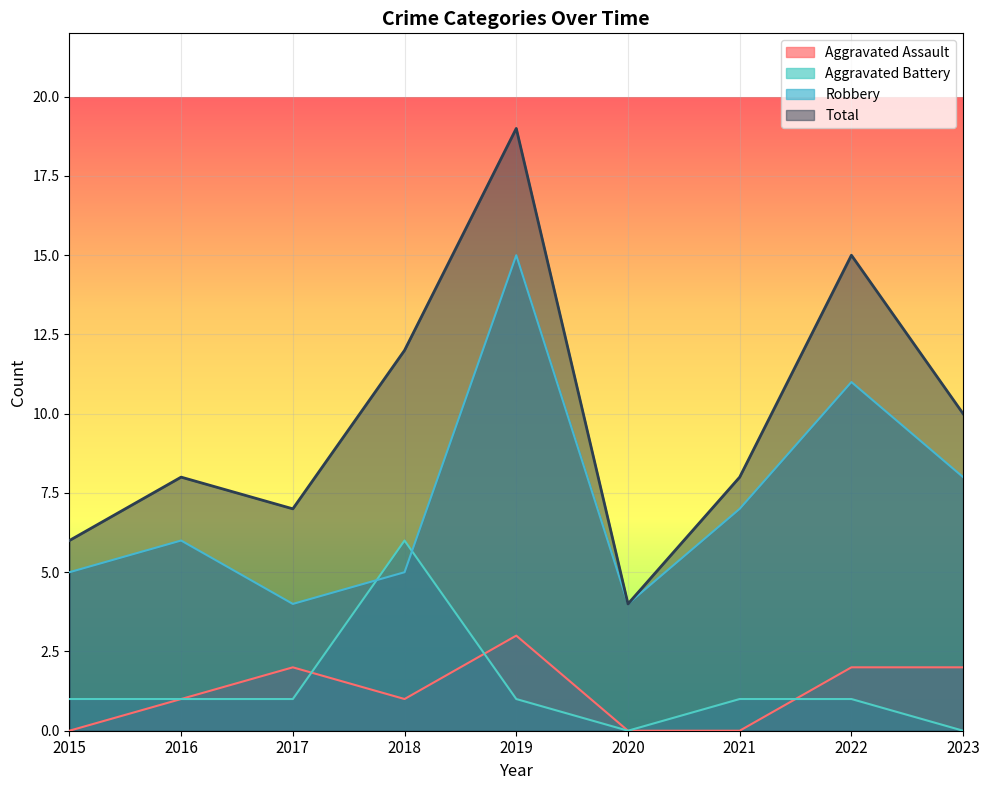

Where is Robbery nearest to the value 9?

2023